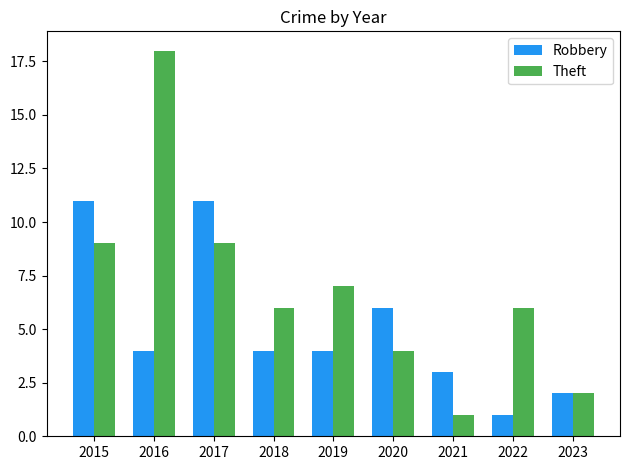

What is the highest value of the Robbery series?

11